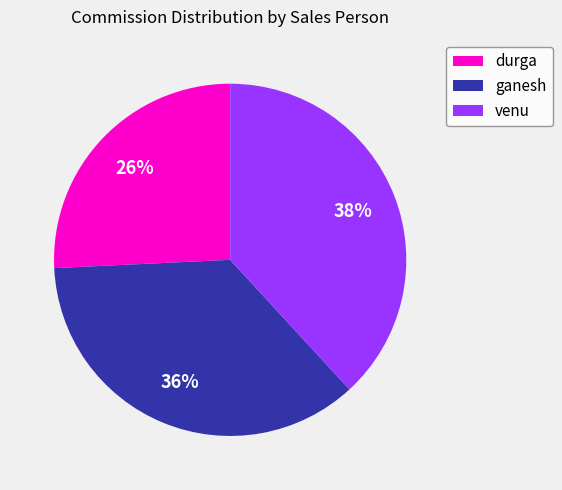

Which category has the smallest portion of the pie?

durga